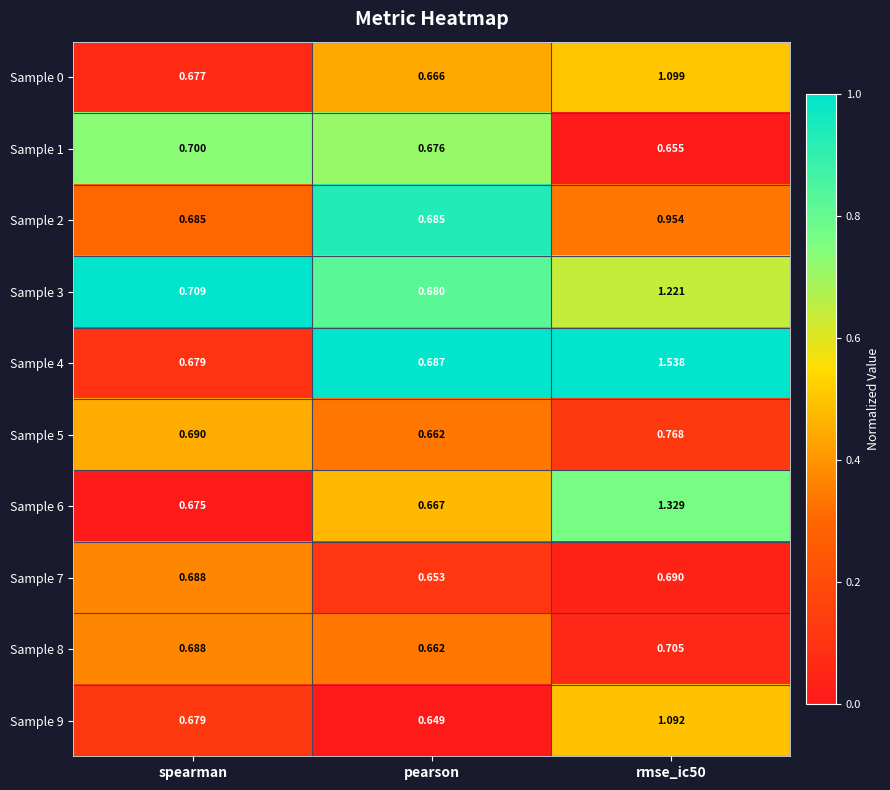

Is the value of Sample 4 at pearson greater than the value of Sample 5 at rmse_ic50?

No